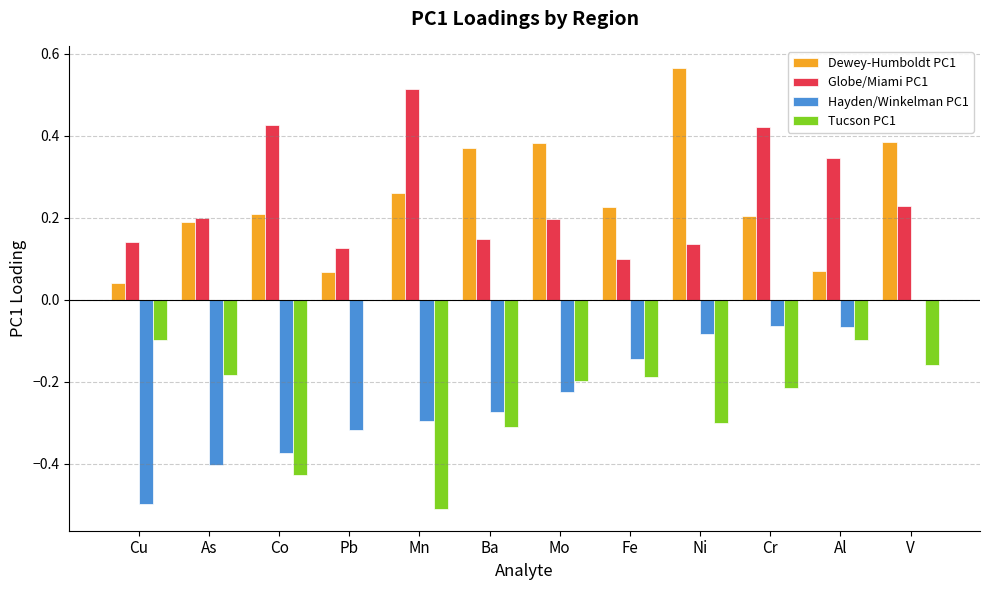

What is the sum of all Hayden/Winkelman PC1 values?

-2.7